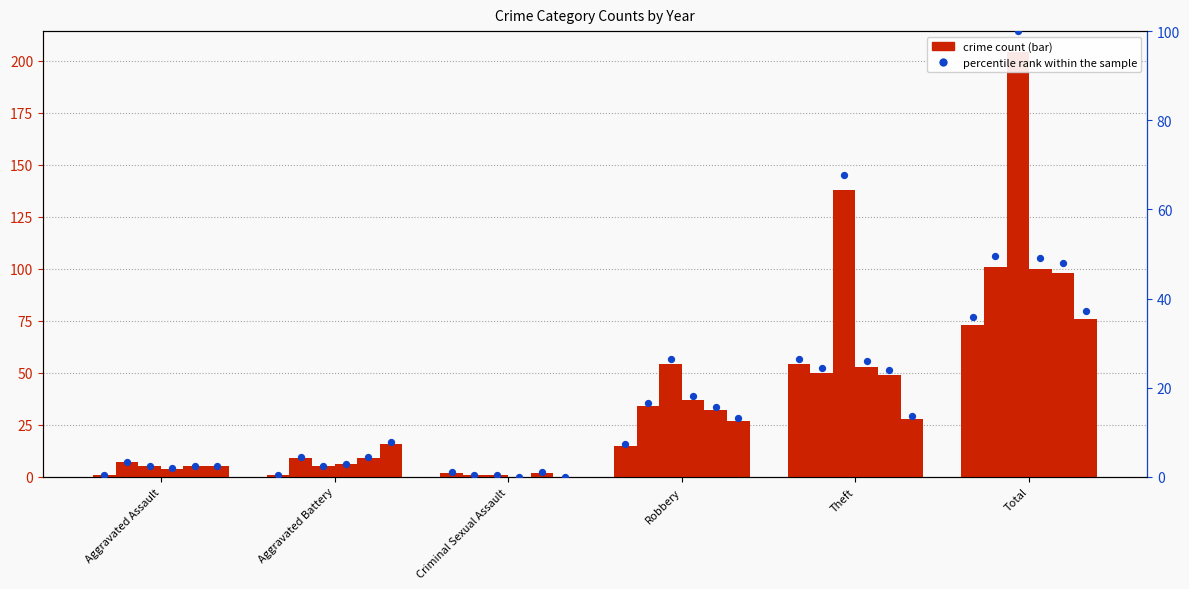

What is the change in value from Aggravated Assault to Total?

+35.3